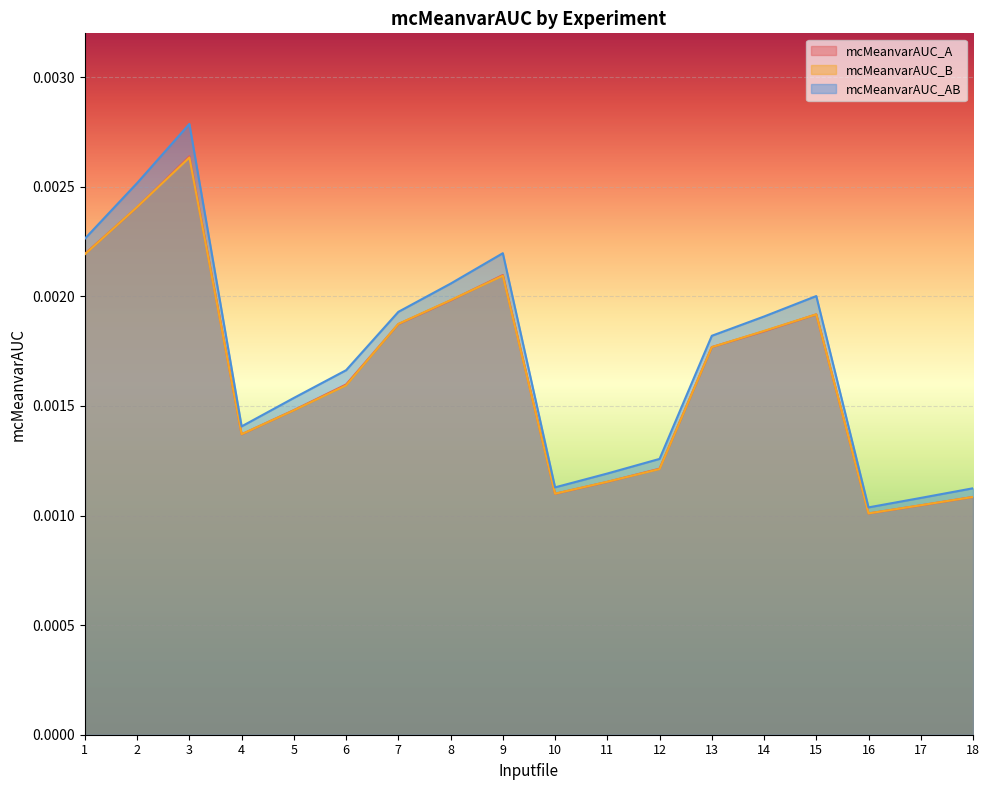

True or false: mcMeanvarAUC_B has a value of 0.0 at 10.

True